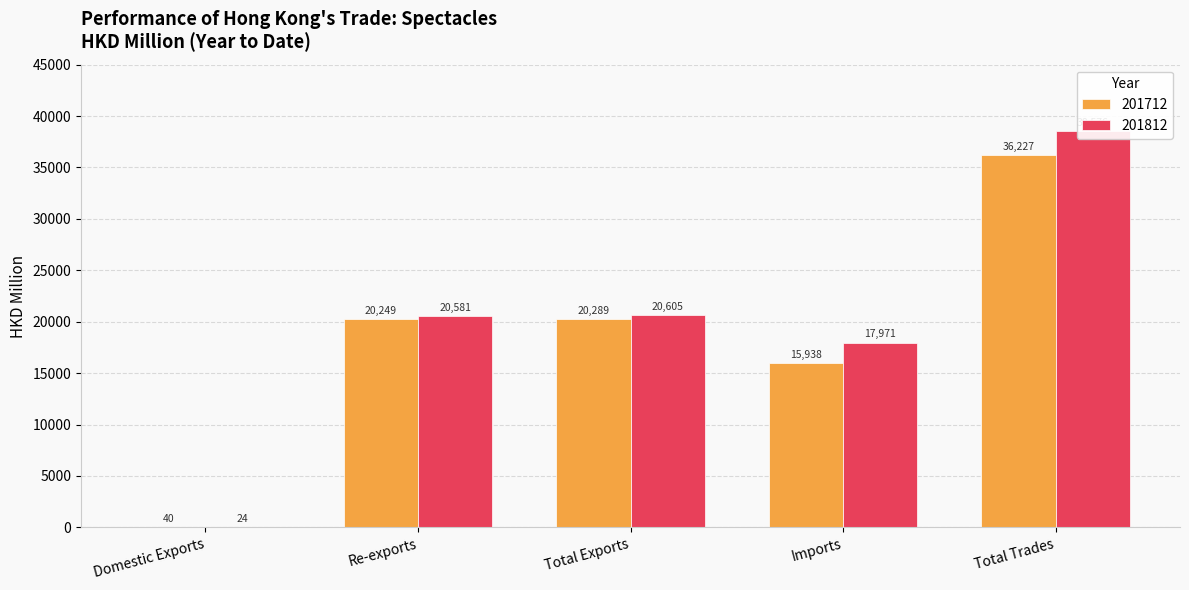

Reading left to right, transcribe all the data shown in this chart.

201712: Domestic Exports=40.3	Re-exports=20248.7	Total Exports=20289.0	Imports=15938.1	Total Trades=36227.0
201812: Domestic Exports=23.8	Re-exports=20580.8	Total Exports=20604.7	Imports=17971.2	Total Trades=38575.8